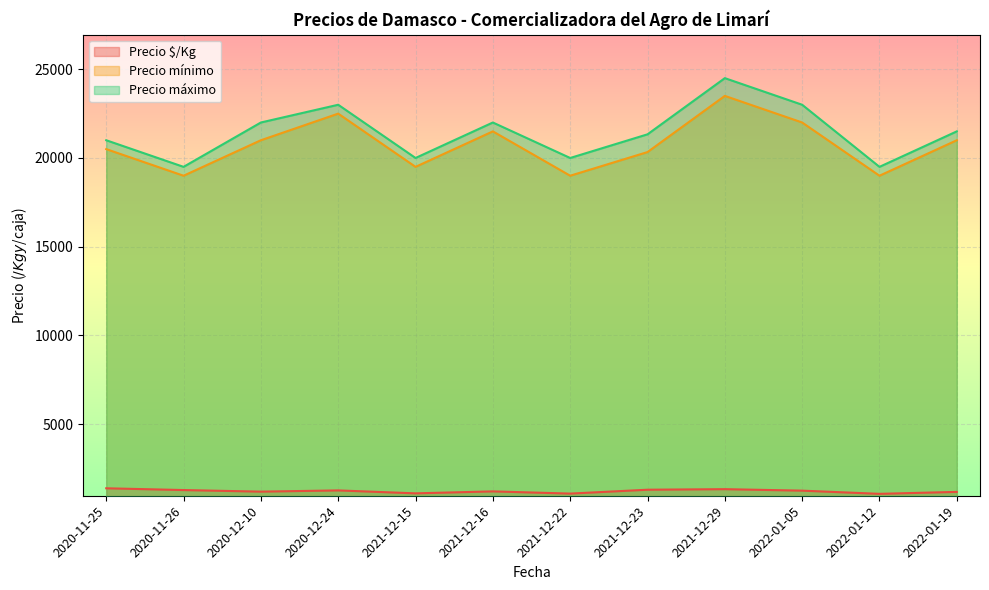

Read the Precio máximo value at 2021-12-29.

24500.0